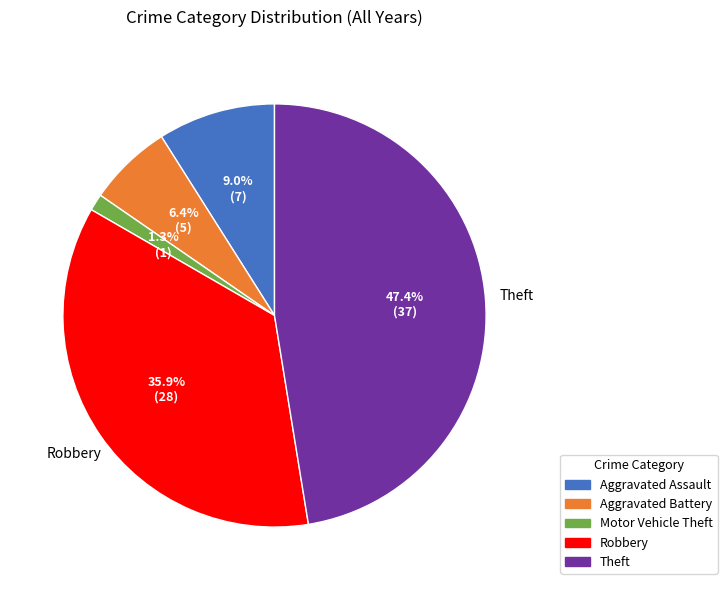

Rank the categories by value from lowest to highest.

Motor Vehicle Theft, Aggravated Battery, Aggravated Assault, Robbery, Theft